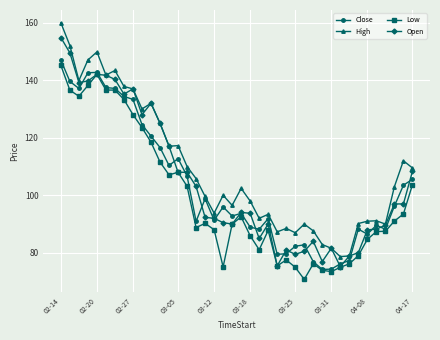

True or false: Close has more than 0 interior local peaks.

True